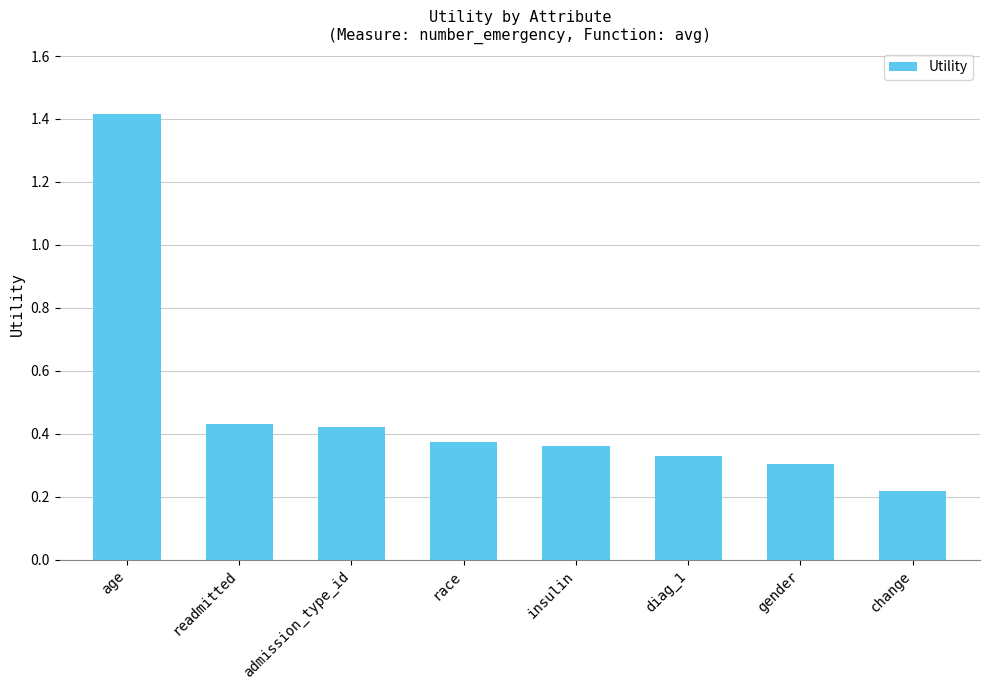

Does the chart contain stacked bars?

No